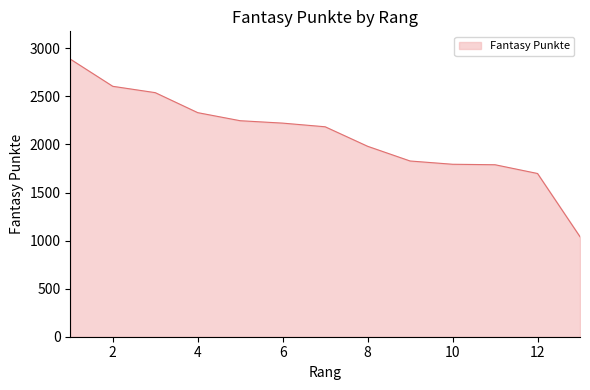

What is the difference between the maximum and minimum values?

1848